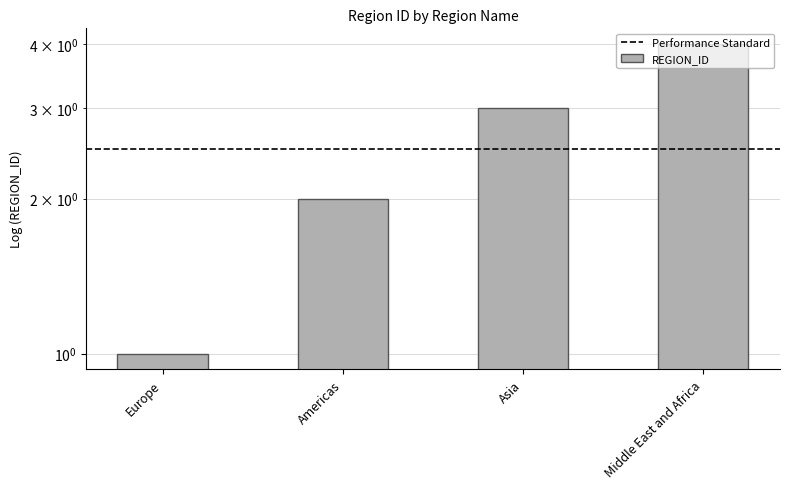

The value at Europe is 1. True or false?

True